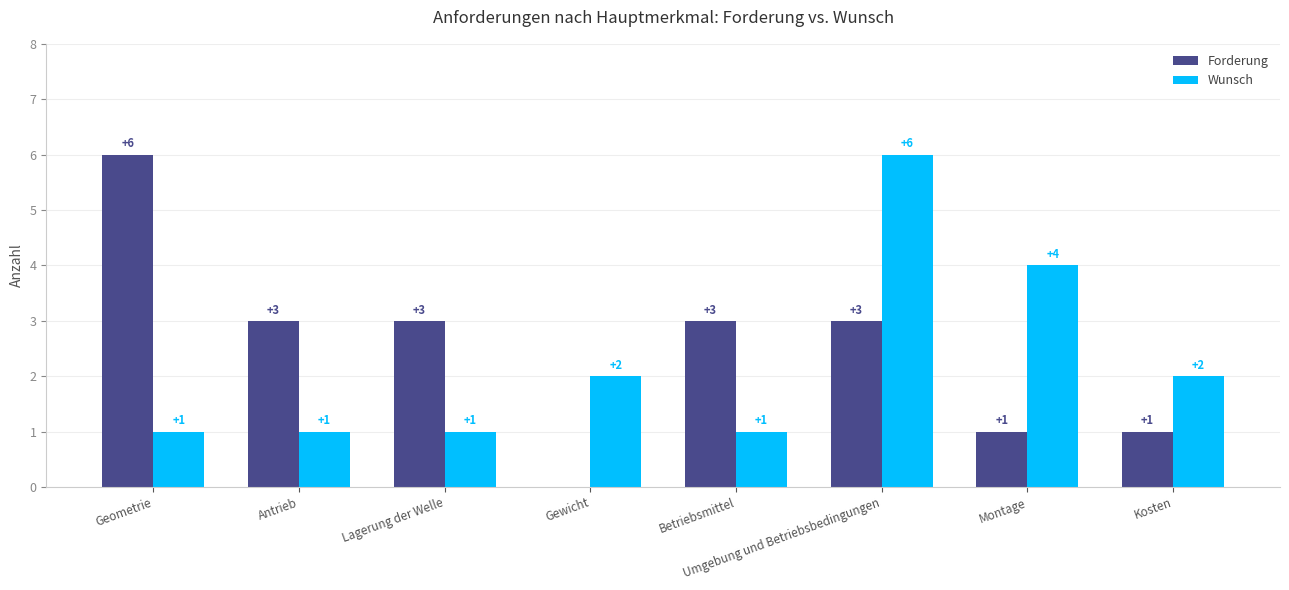

Which series changed the most between Lagerung der Welle and Umgebung und Betriebsbedingungen?

Wunsch